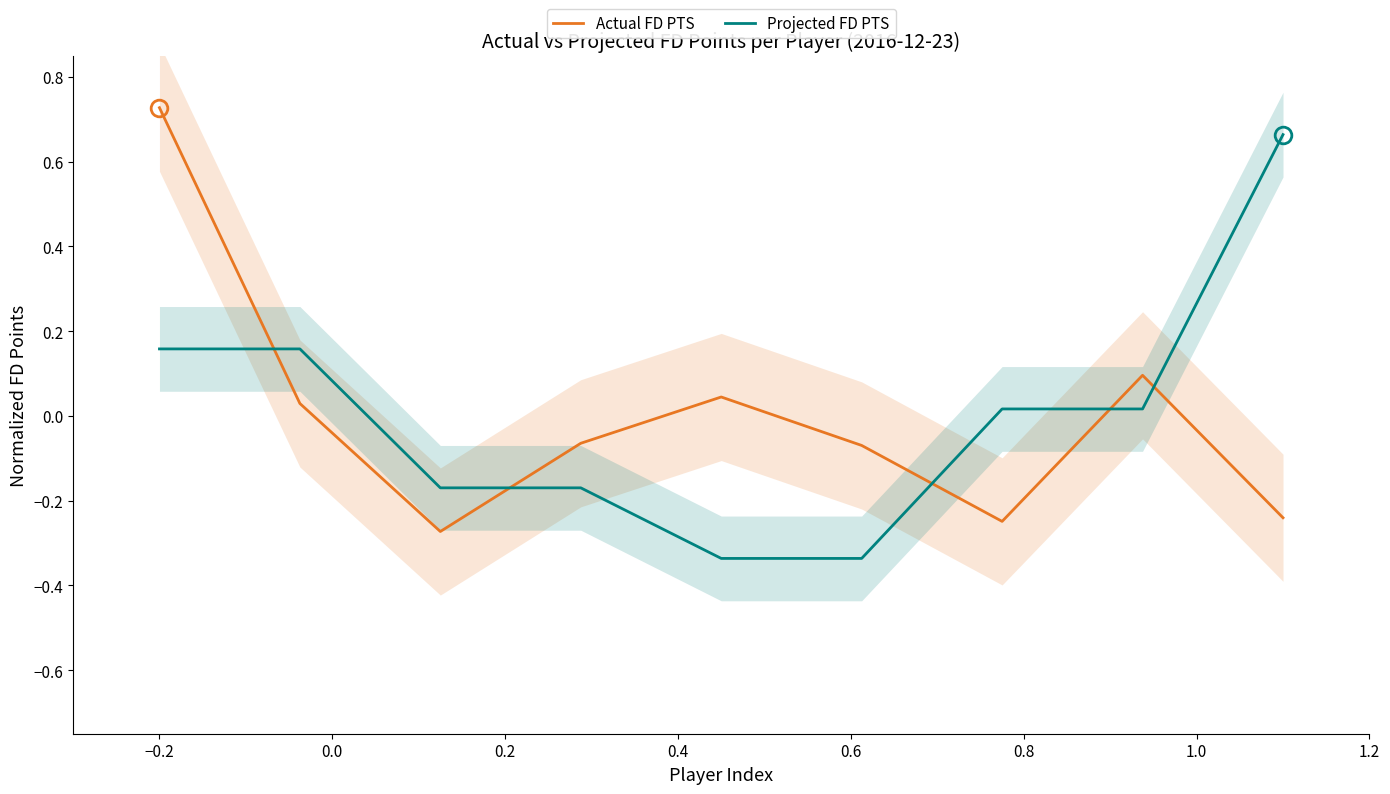

How many categories are shown in the chart?

9